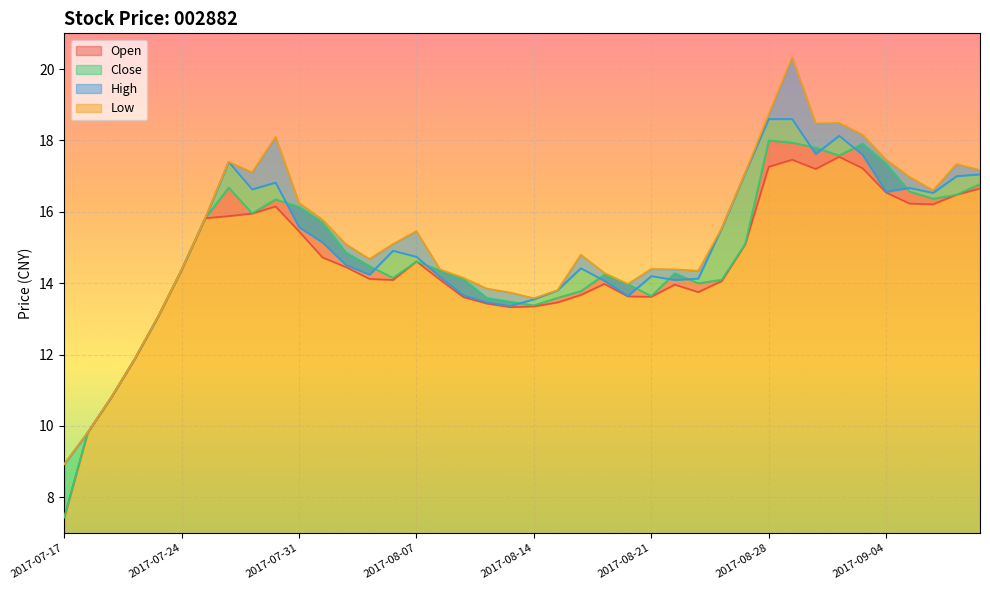

What are all the series names shown in the legend?

open, close, high, low